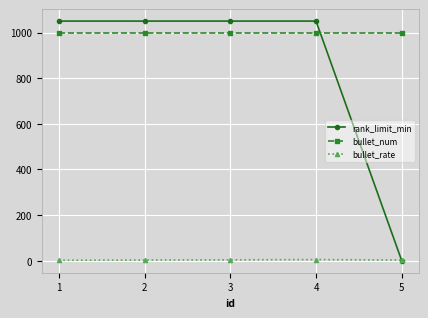

How many intersections are there between rank_limit_min and bullet_num?

1